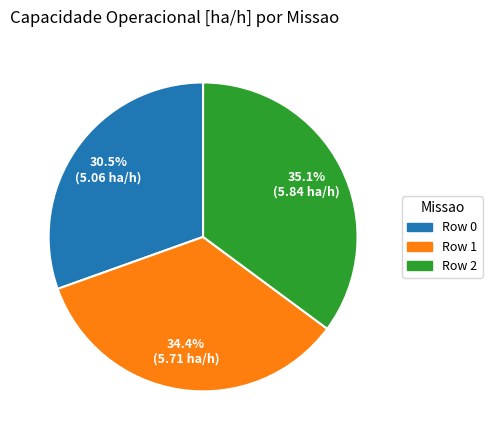

How many slices are in this pie chart?

3